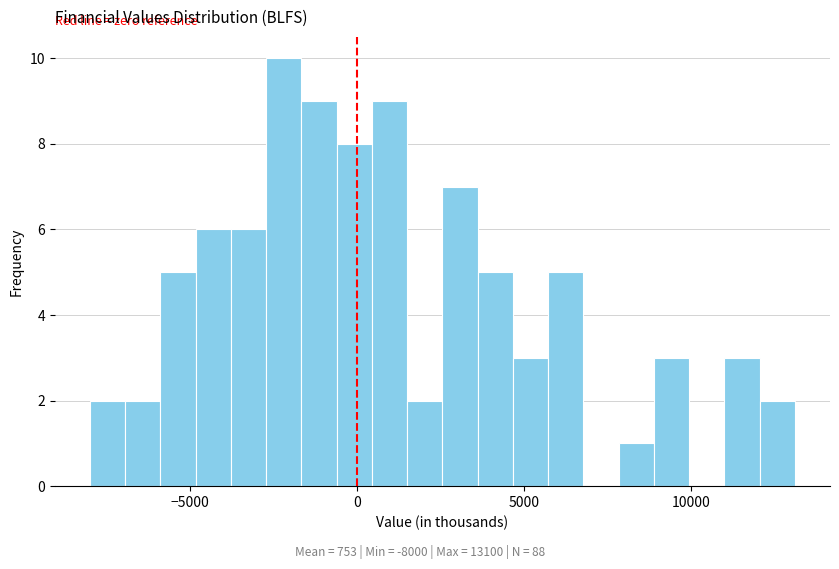

Read against the x-axis, roughly where is the centre of the tallest bar?

-2000